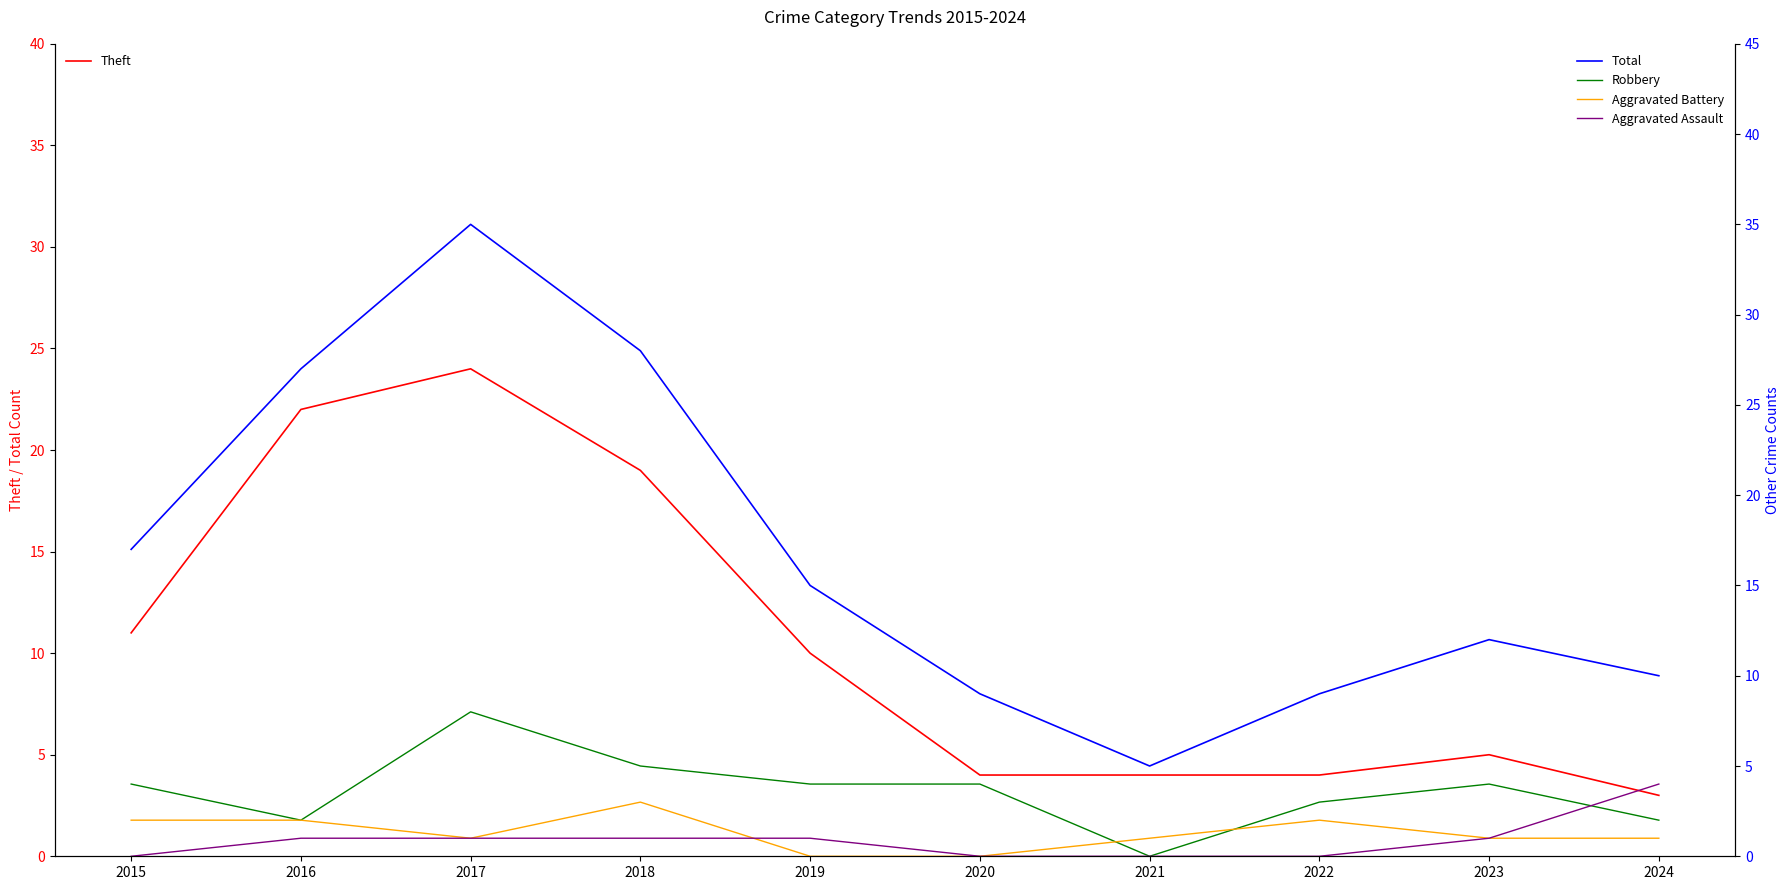

True or false: Aggravated Assault has more than 2 interior local peaks.

False